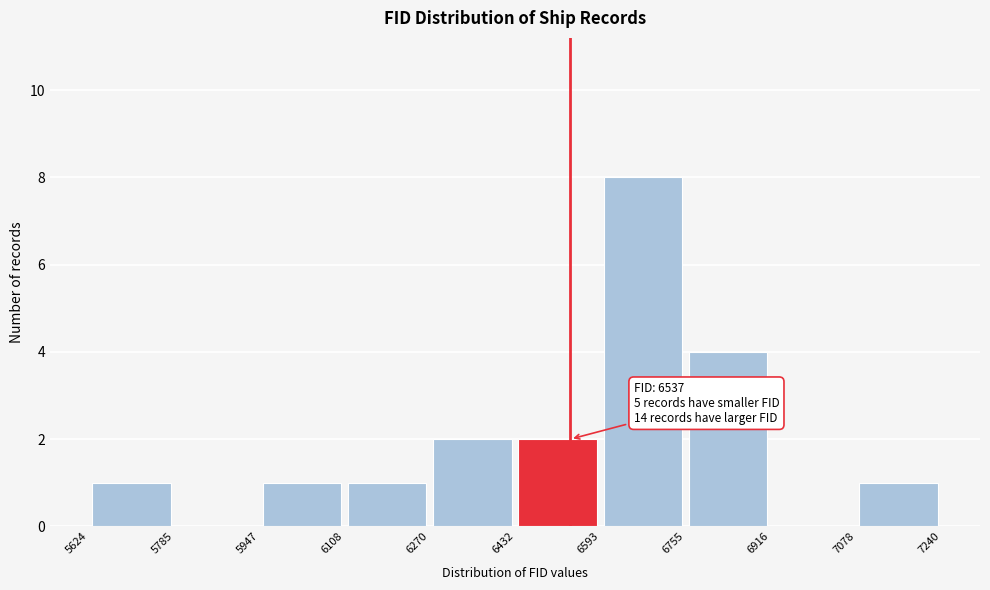

Over which range of the x-axis is the bar tallest?

6593 to 6755